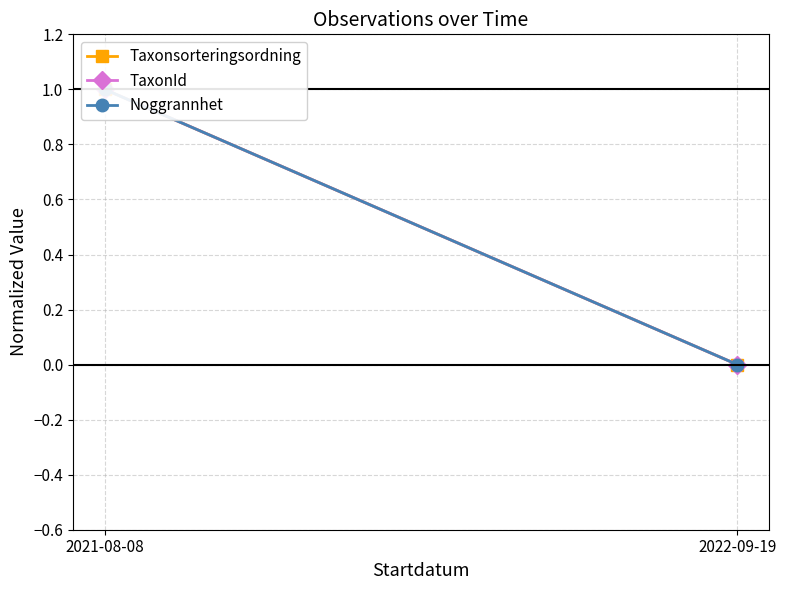

How many data points in TaxonId are above 0?

1